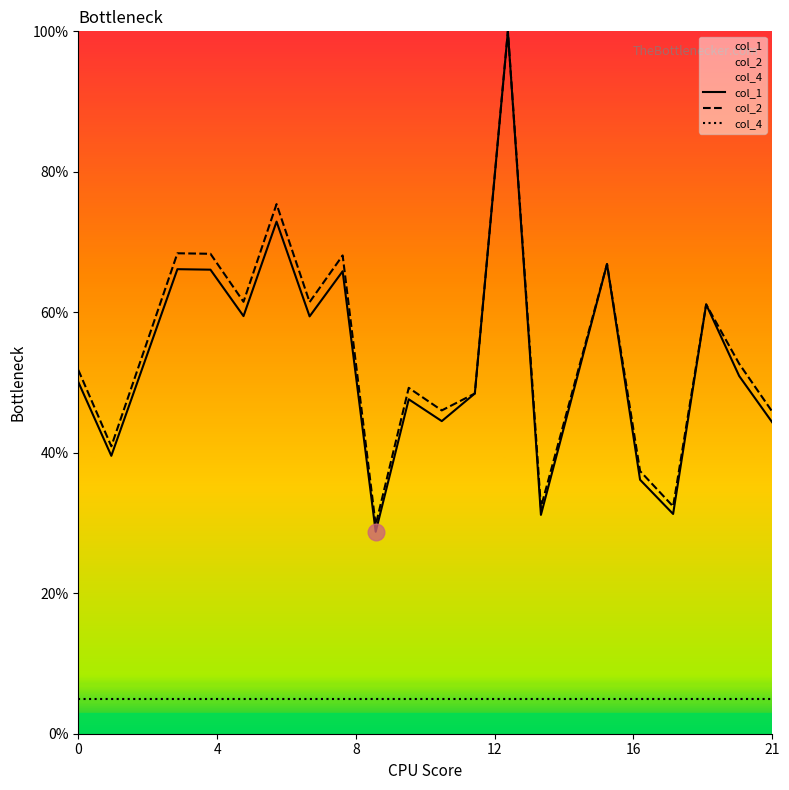

Reading left to right, list all the values displayed in this chart.

col_1: 50.1	39.6	66.1	66.1	59.5	72.9	59.4	65.8	28.8	47.6	44.5	48.4	100.0	31.2	66.9	36.2	31.3	61.1	50.9	44.3
col_2: 51.8	40.9	68.4	68.3	61.5	75.4	61.5	68.1	29.7	49.2	46.0	48.4	100.0	32.2	66.9	37.4	32.4	61.1	52.7	45.8
col_4: 5.0	5.0	5.0	5.0	5.0	5.0	5.0	5.0	5.0	5.0	5.0	5.0	5.0	5.0	5.0	5.0	5.0	5.0	5.0	5.0